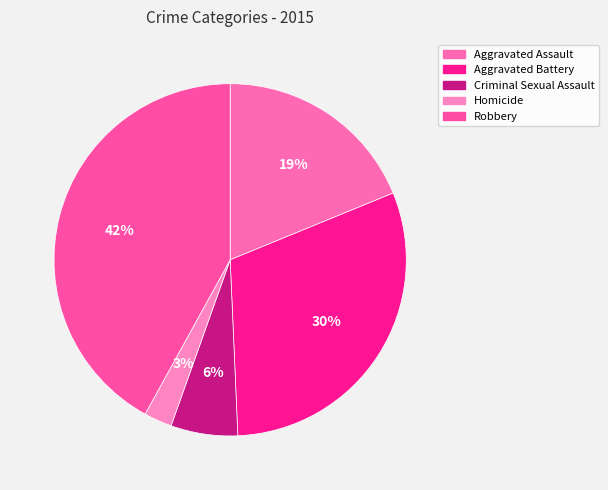

What percentage is NOT represented by Homicide?

97.4%